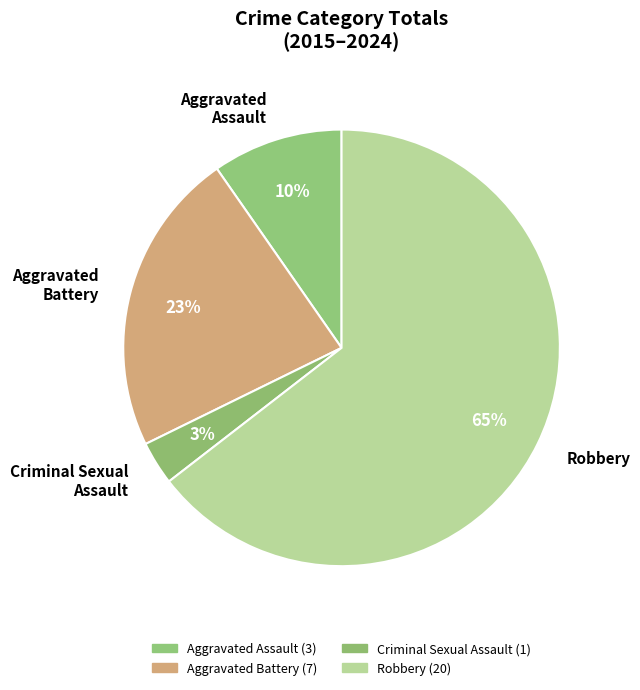

Is Robbery the majority of the pie?

Yes